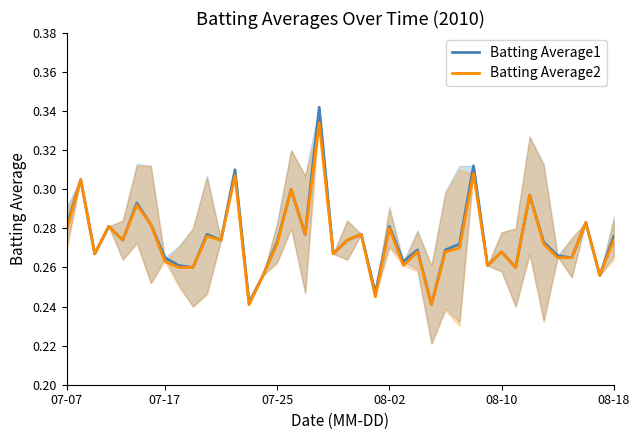

List the series in order of their peak value, lowest first.

Batting Average2, Batting Average1